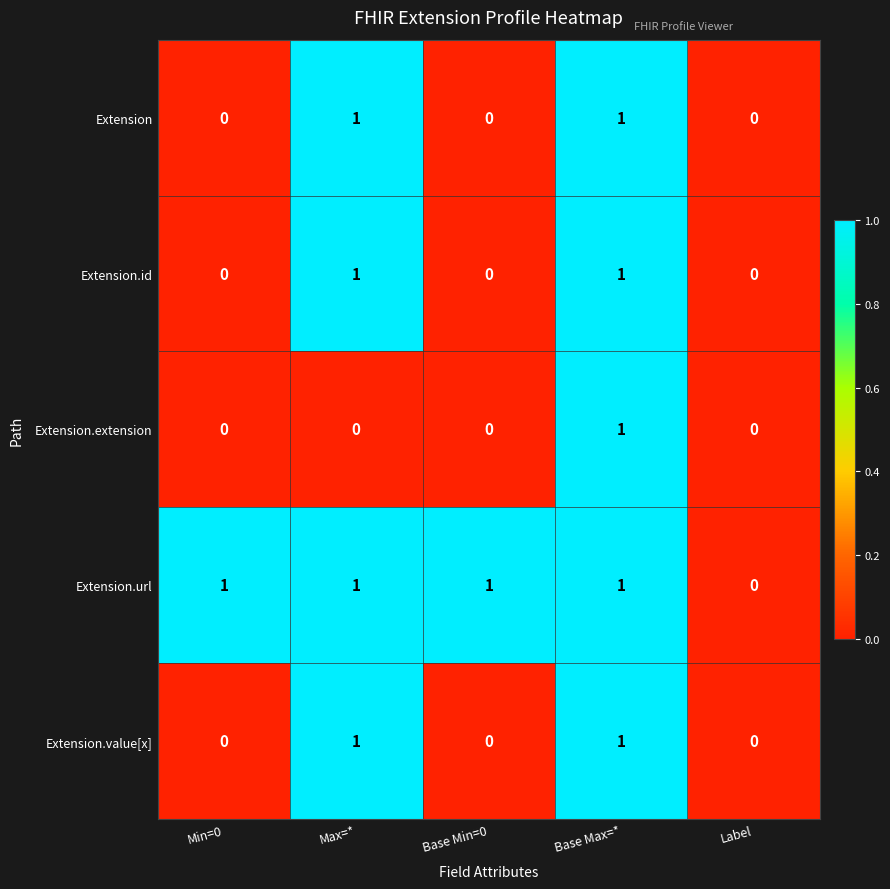

The value of Extension.id at Base Max=* is 2. True or false?

False